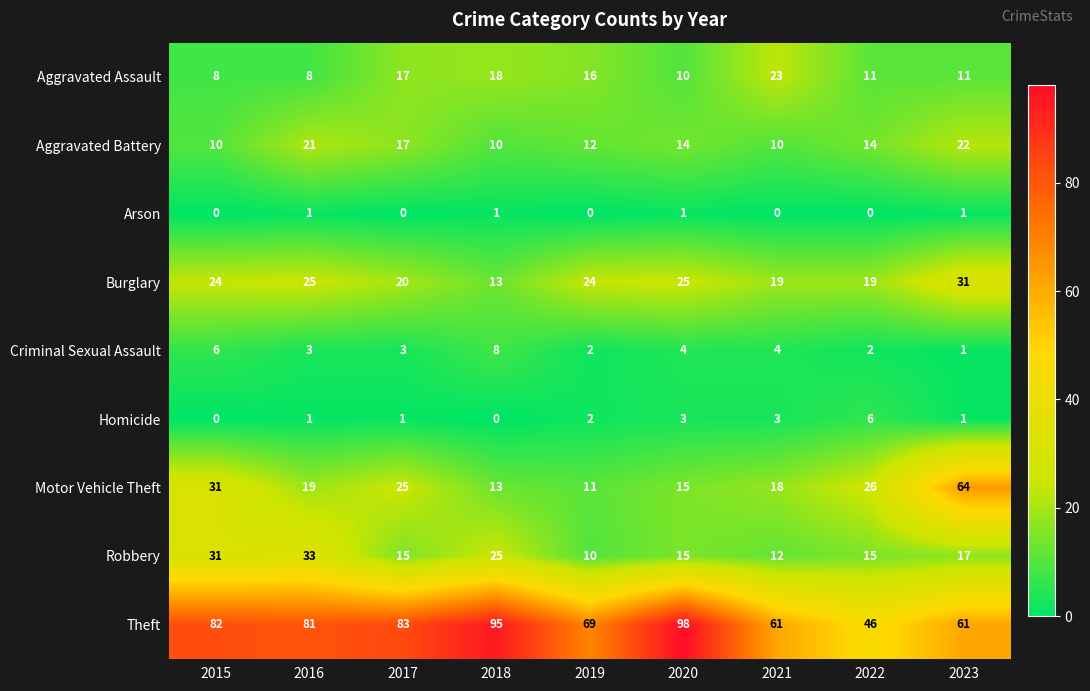

True or false: Burglary has a value of 19 at 2021.

True